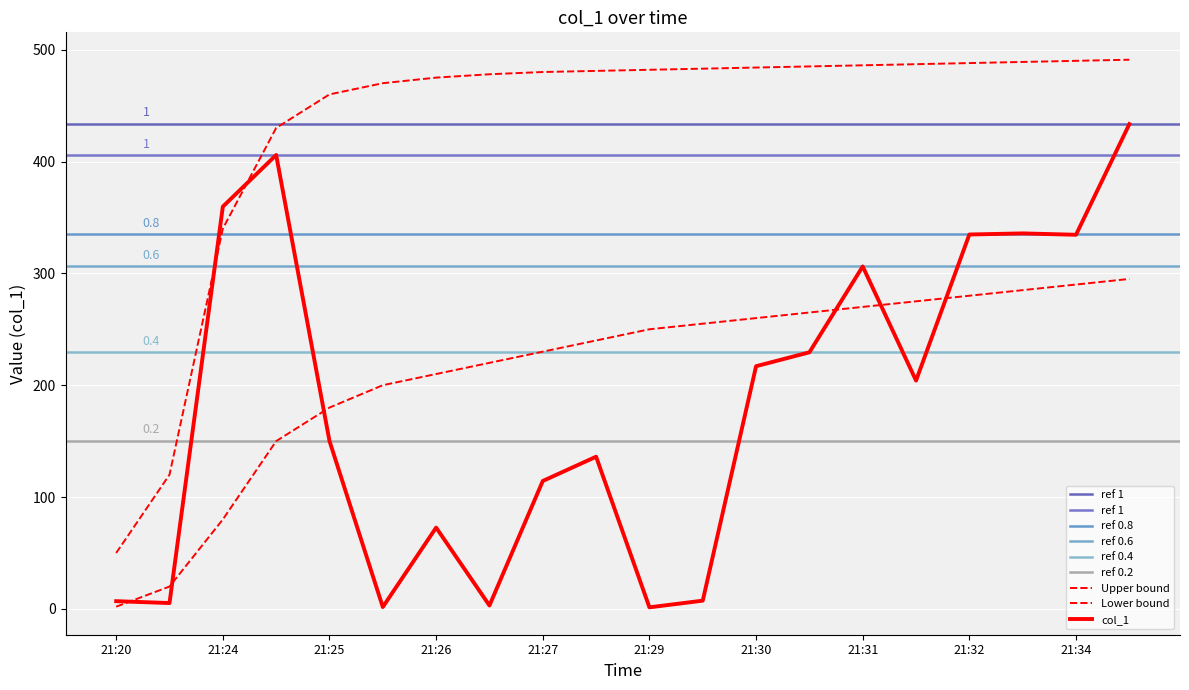

What is the greatest value displayed?

433.4